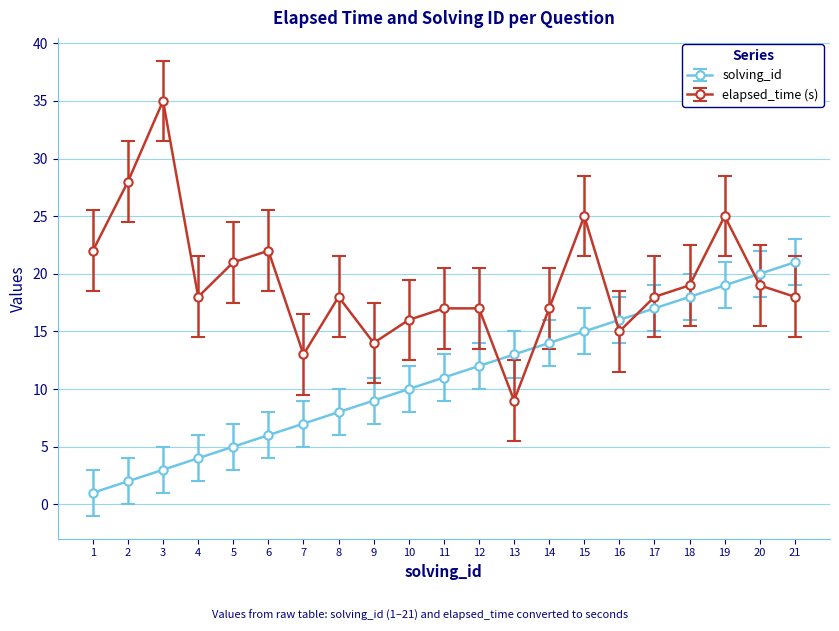

Does the chart display data point markers on the line(s)?

Yes